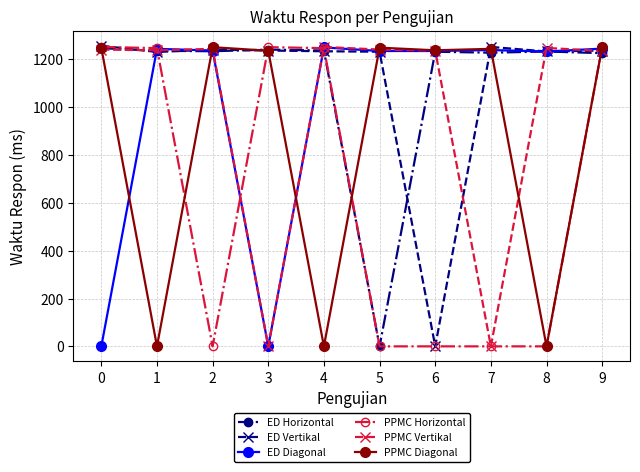

What is the difference between the highest and lowest values at 4?

1252